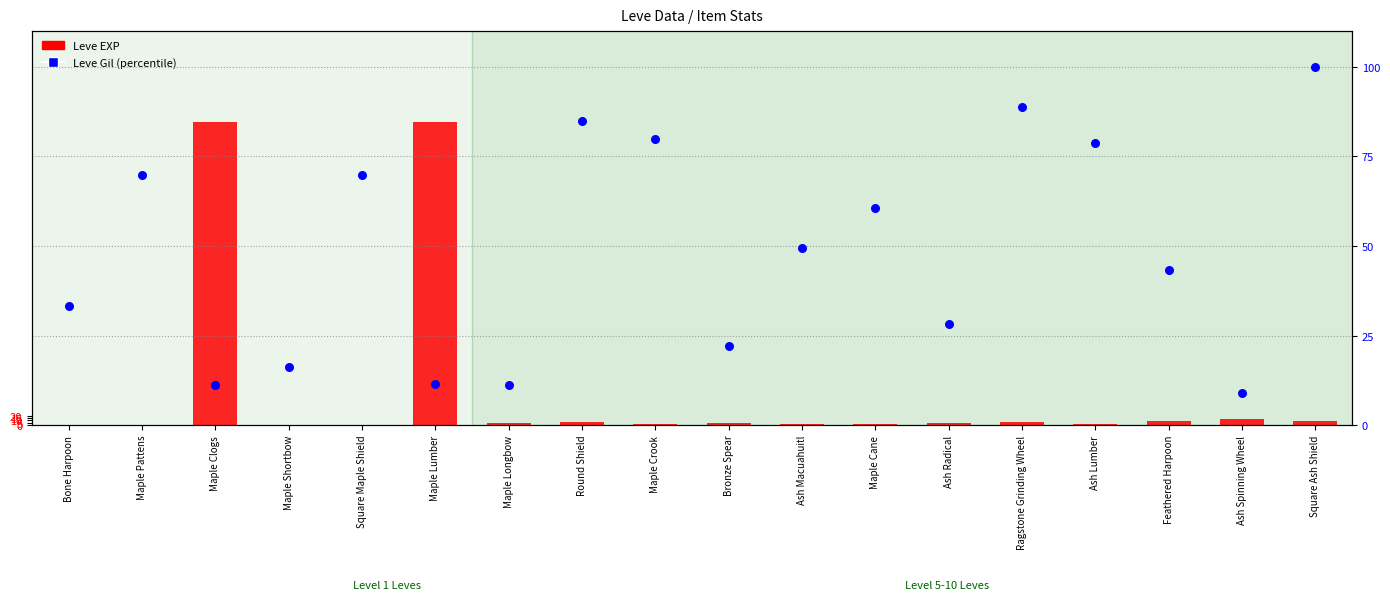

At which category is the sum across all series the highest?

Maple Lumber